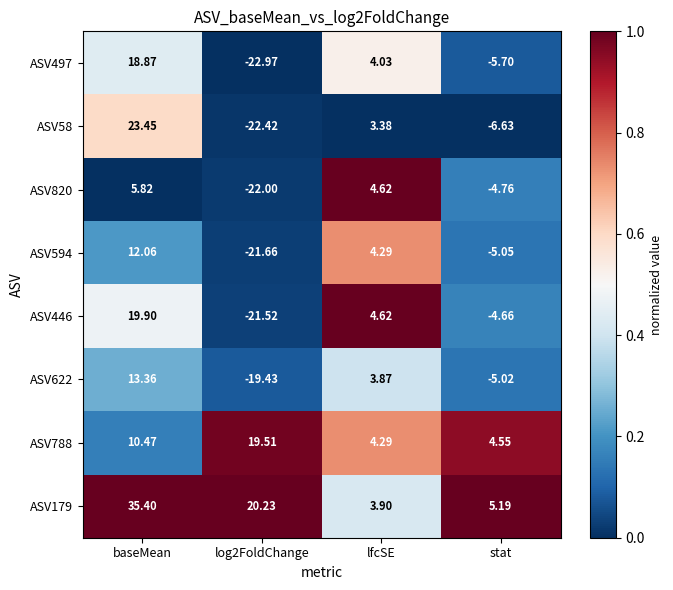

At which category is the sum across all series the highest?

baseMean